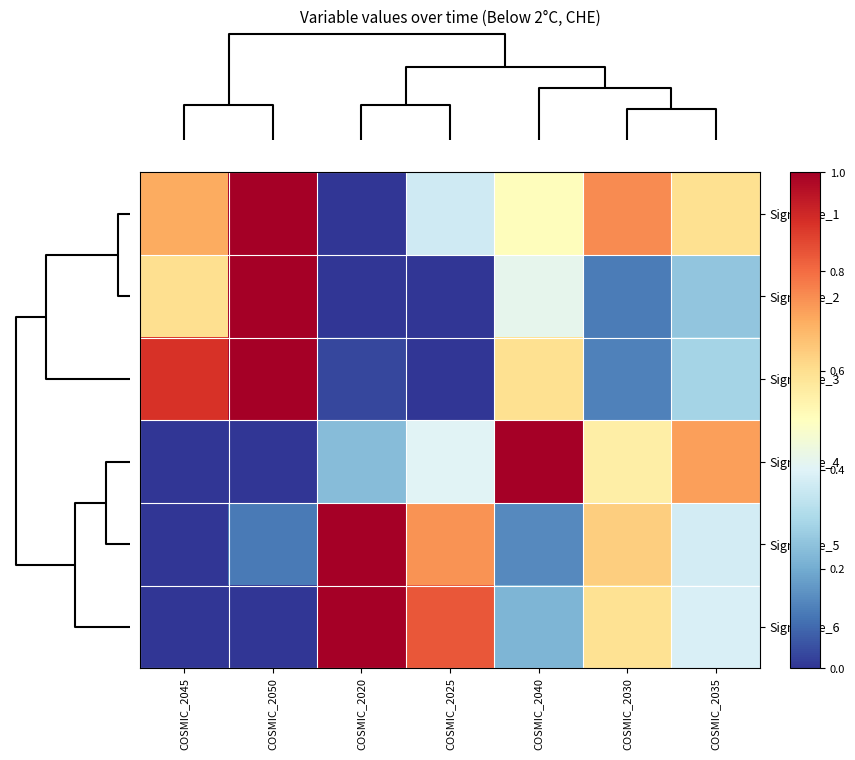

What is the maximum value shown in the chart?

1.0